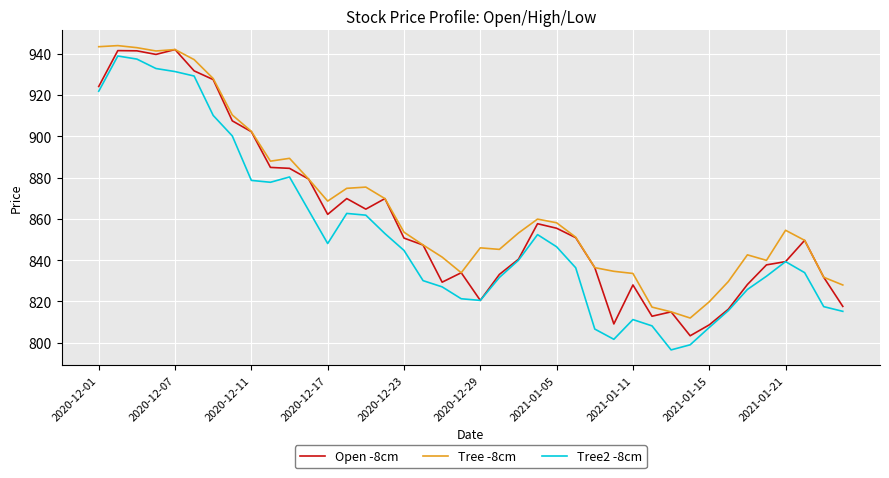

Rank the series by their average value, from highest to lowest.

Tree -8cm, Open -8cm, Tree2 -8cm